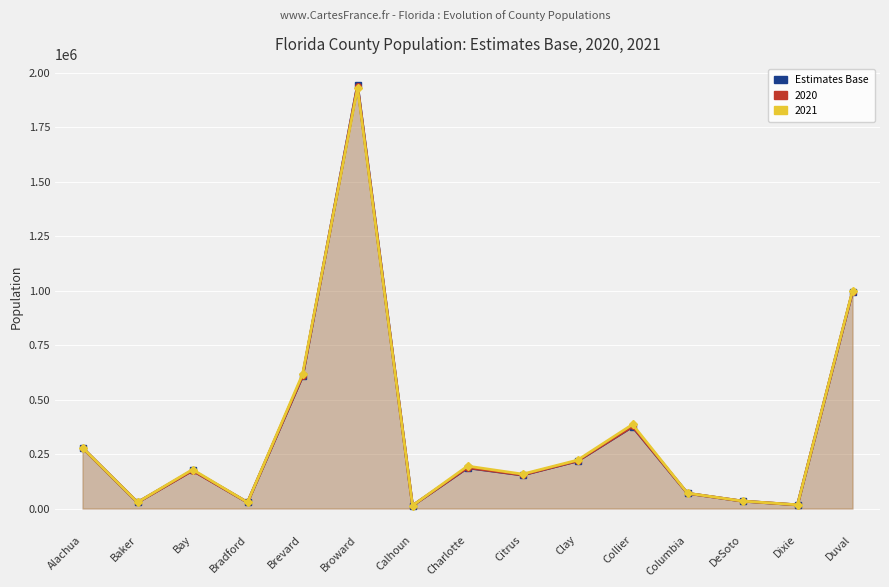

How many points are lower than both their immediate neighbors (excluding endpoints)?

5